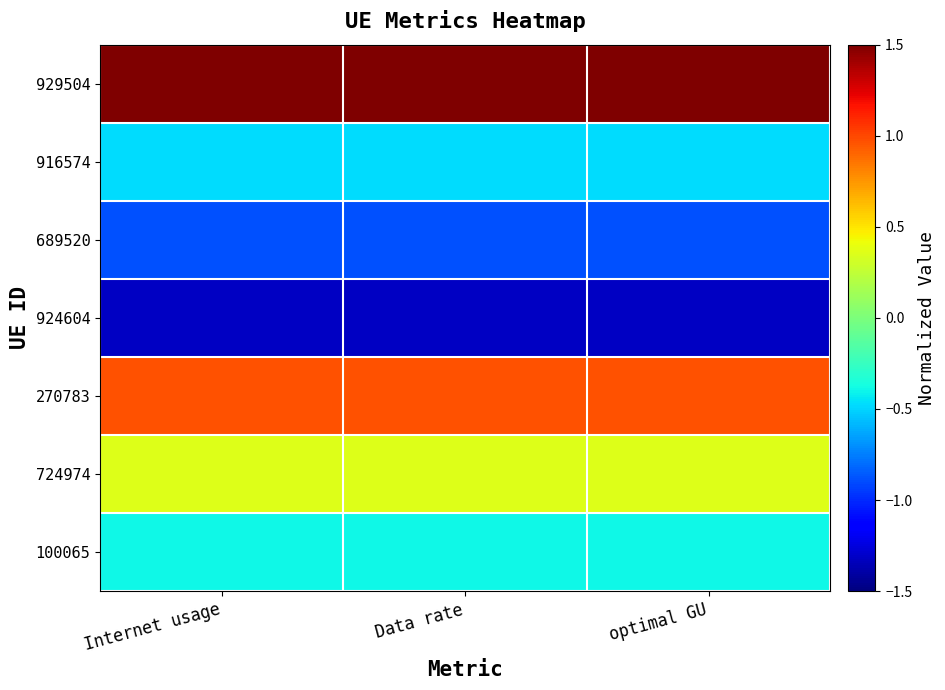

How many data points does each series have?

3